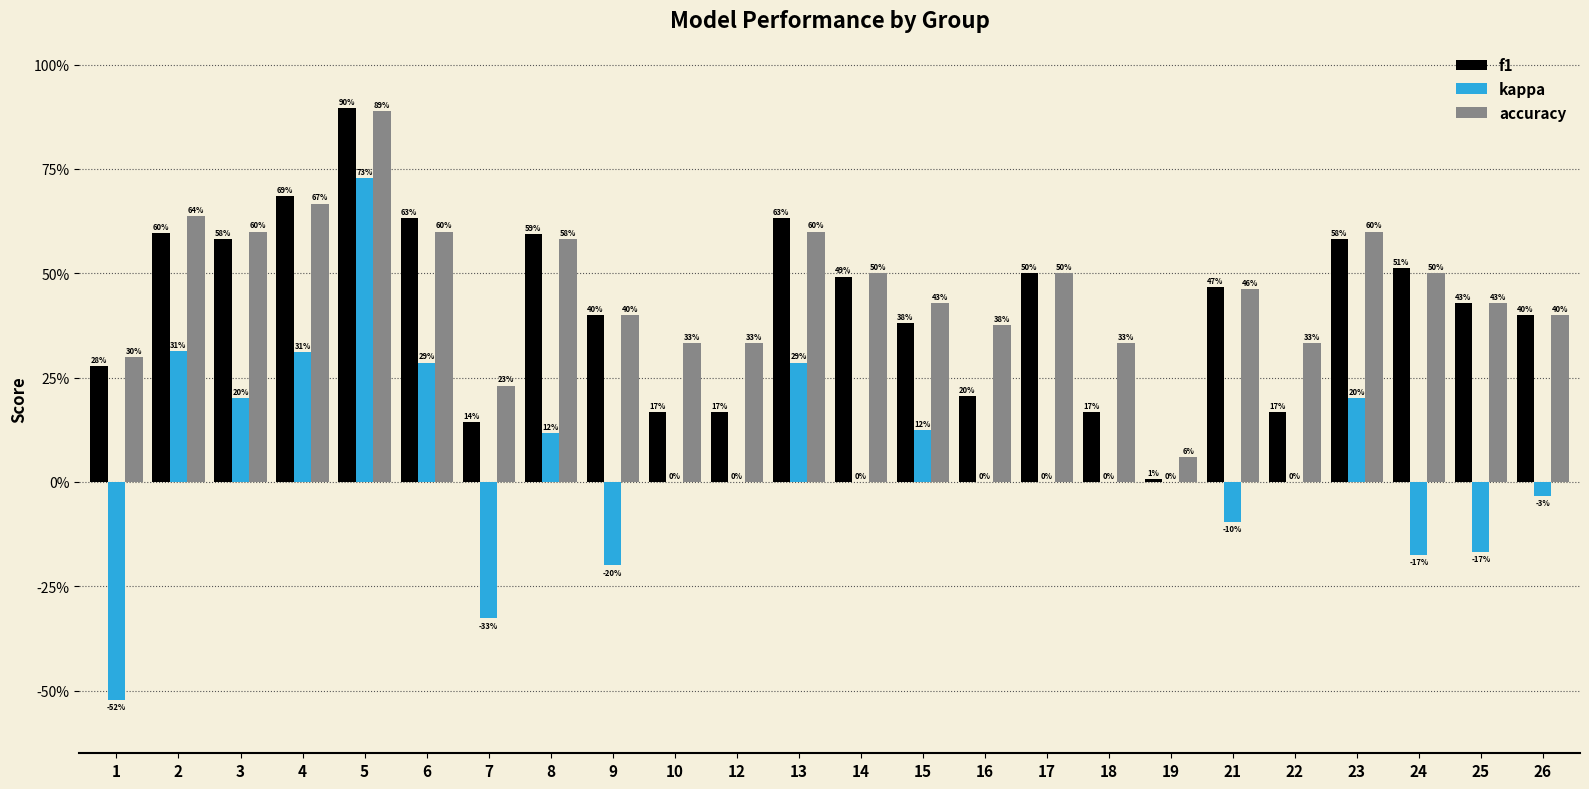

What are all the series names shown in the legend?

f1, kappa, accuracy